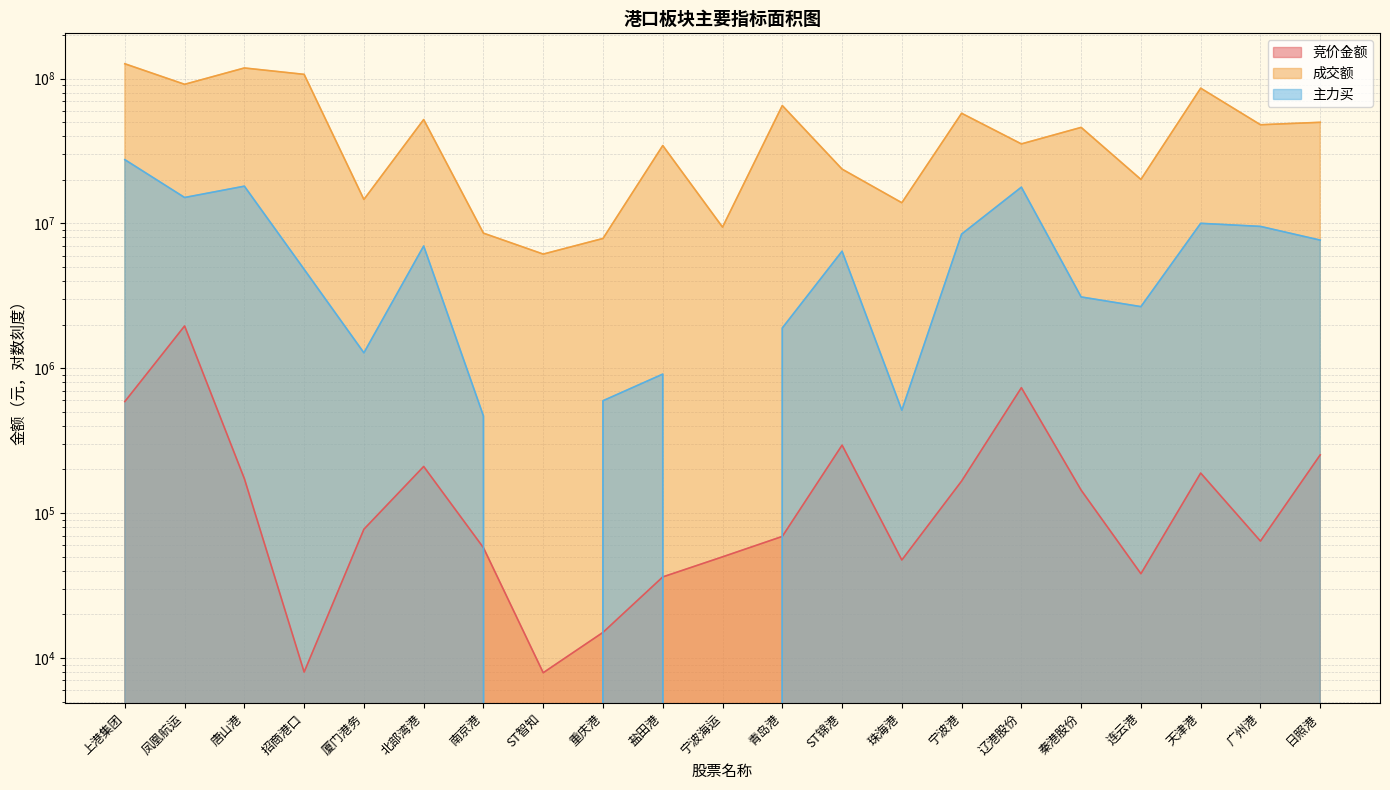

What is the sum of all 成交额 values?

1021708050